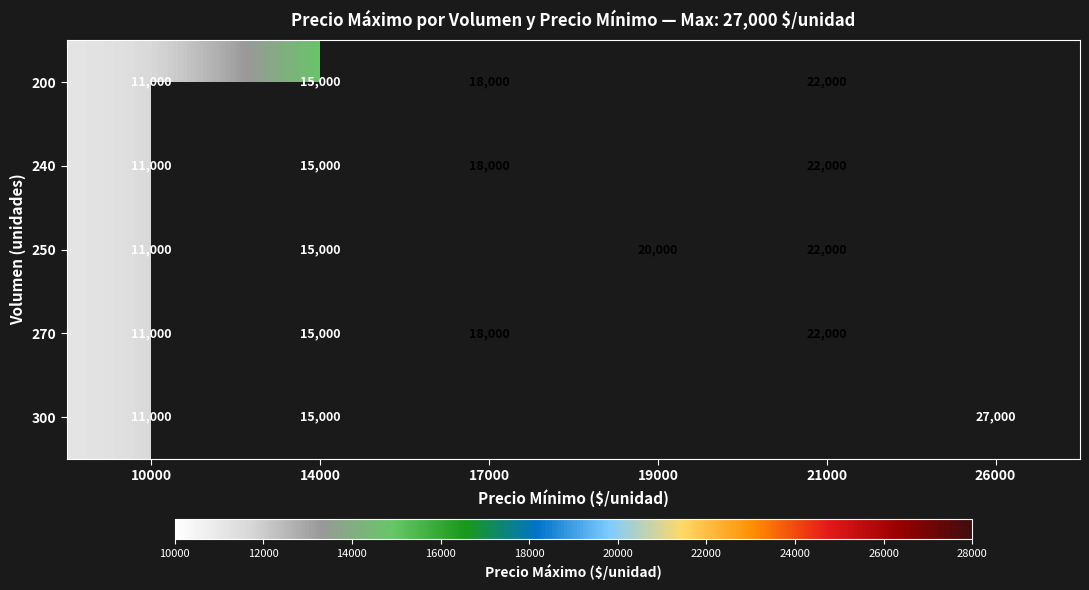

Is it true that 300 equals 27000 at 26000?

True